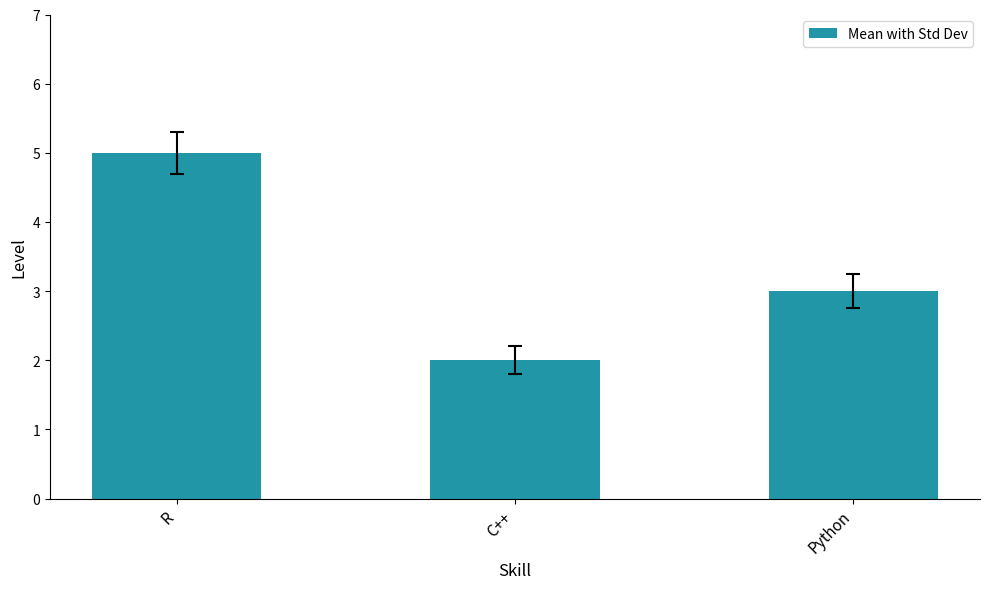

What is the value of the 1st bar from the left?

5